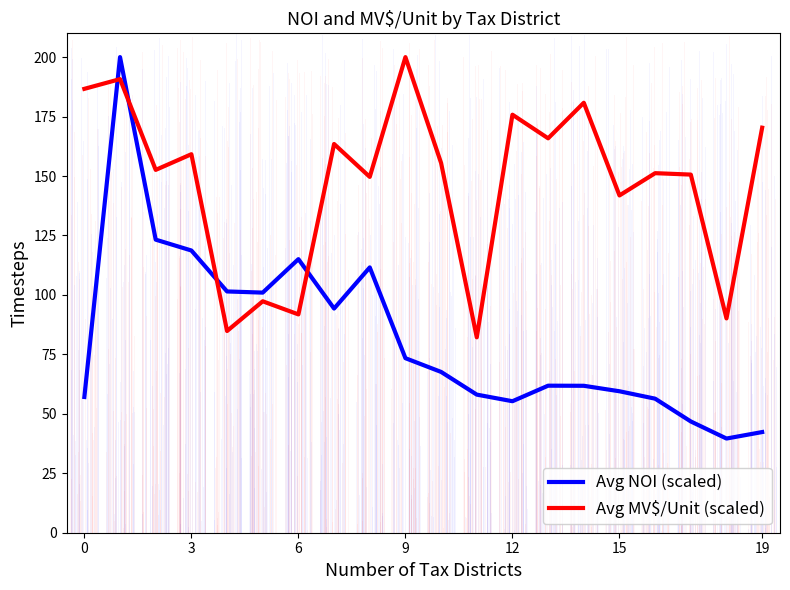

After their last crossing, which series has the higher values: Avg NOI (scaled) or Avg MV$/Unit (scaled)?

Avg MV$/Unit (scaled)